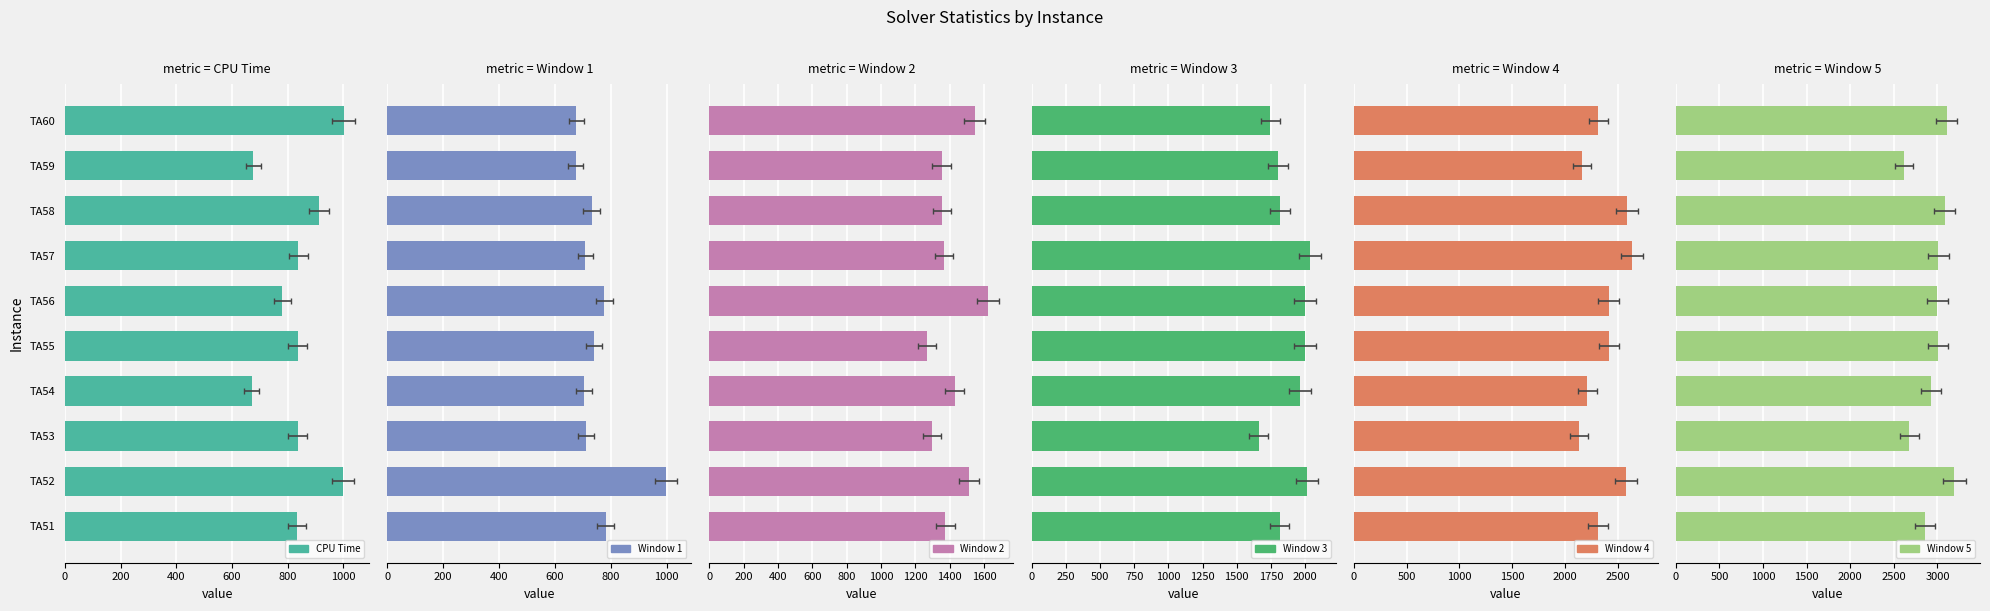

What is the sum of all CPU Time values?

8382.5